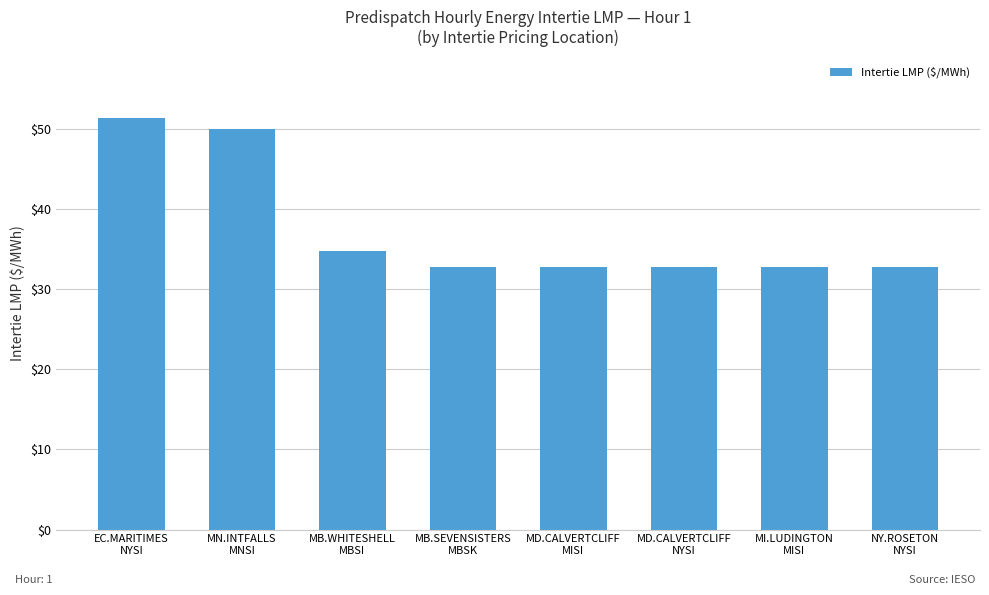

What is the value of the 2nd bar from the left?

50.0